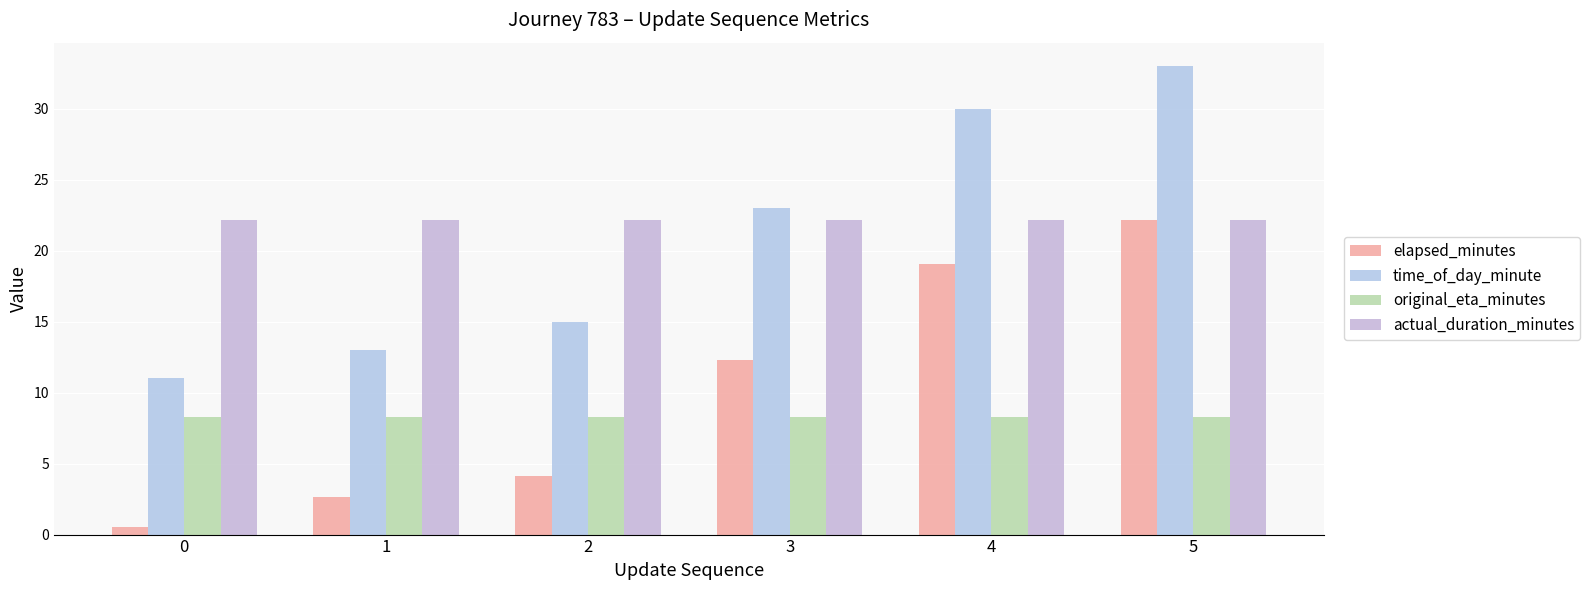

Reading left to right, what are all the values shown in this chart?

elapsed_minutes: 0=0.5	1=2.6	2=4.1	3=12.3	4=19.1	5=22.1
time_of_day_minute: 0=11.0	1=13.0	2=15.0	3=23.0	4=30.0	5=33.0
original_eta_minutes: 0=8.3	1=8.3	2=8.3	3=8.3	4=8.3	5=8.3
actual_duration_minutes: 0=22.1	1=22.1	2=22.1	3=22.1	4=22.1	5=22.1